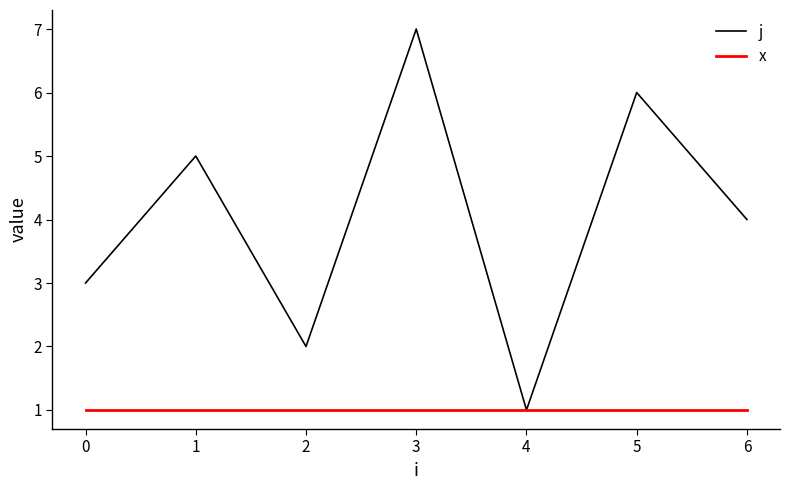

List the series in order of their peak value, highest first.

j, x